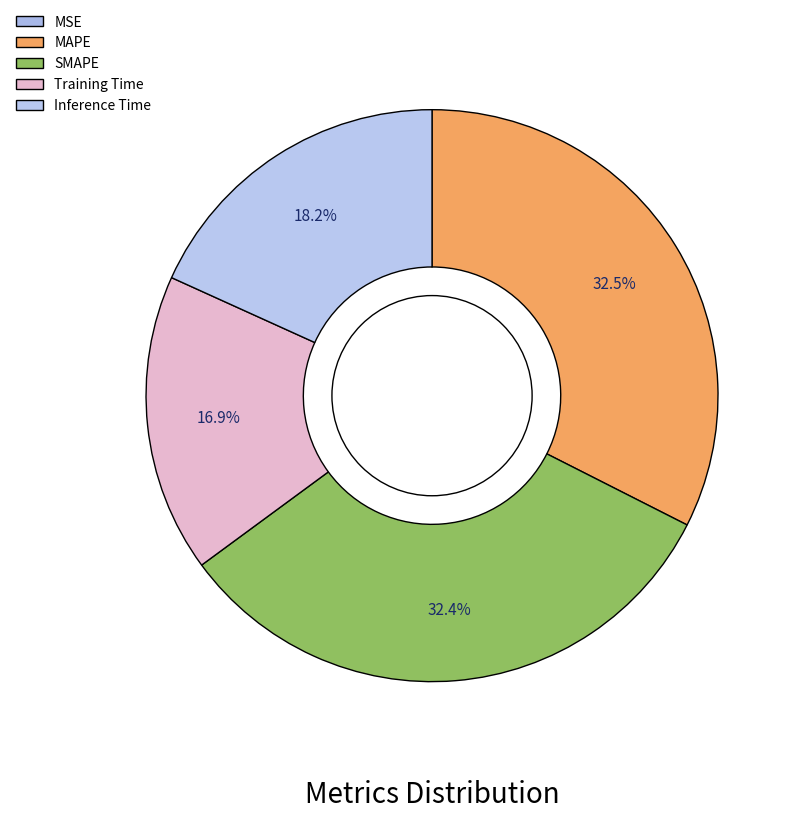

Is the sum of MSE and MAPE greater than half?

No